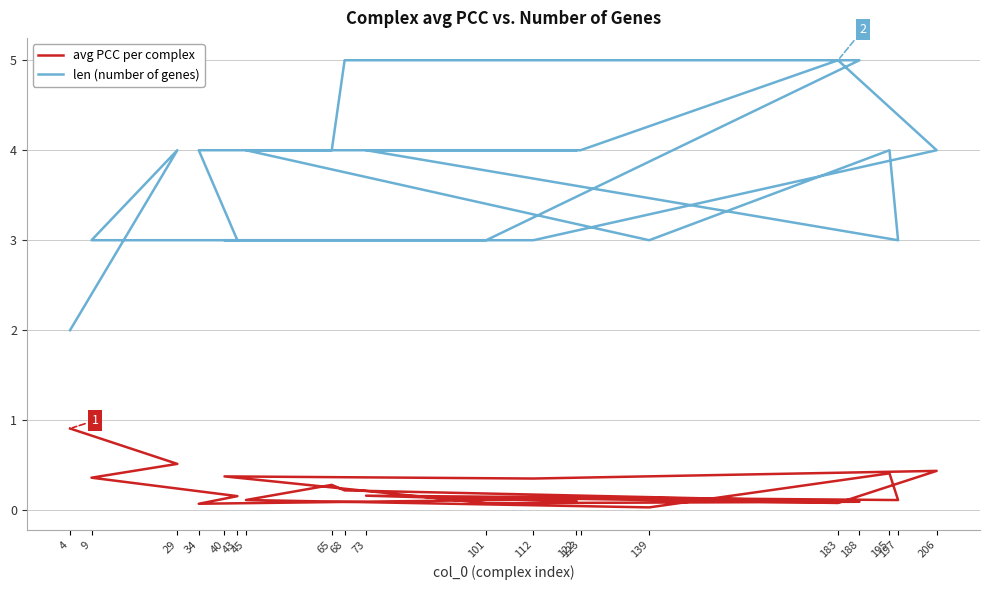

Between 29 and 112, which series saw the biggest shift?

len (number of genes)